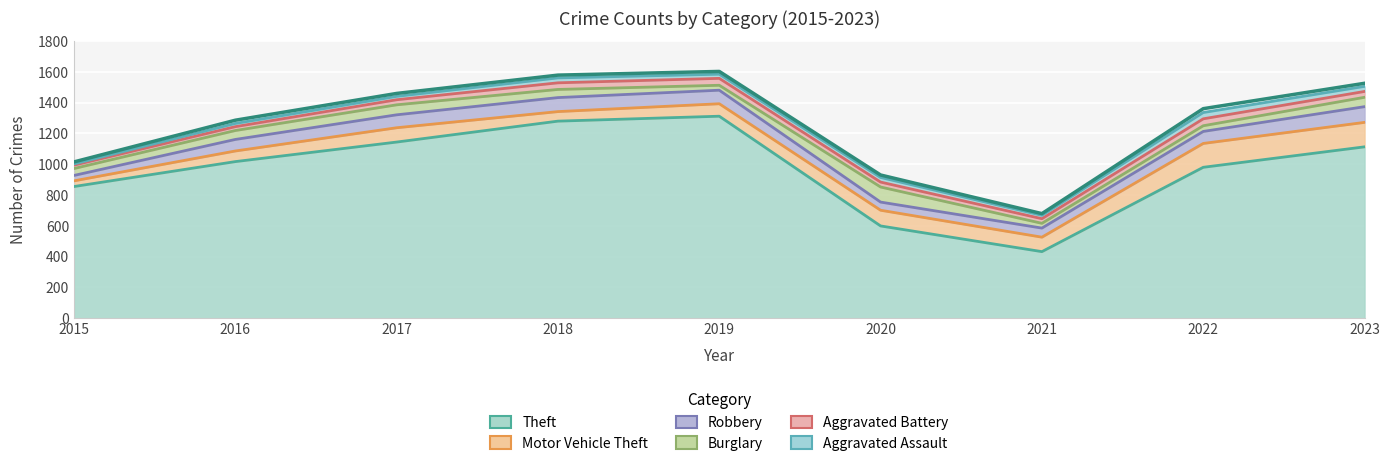

Which has a higher value, 2020 or 2021?

2020